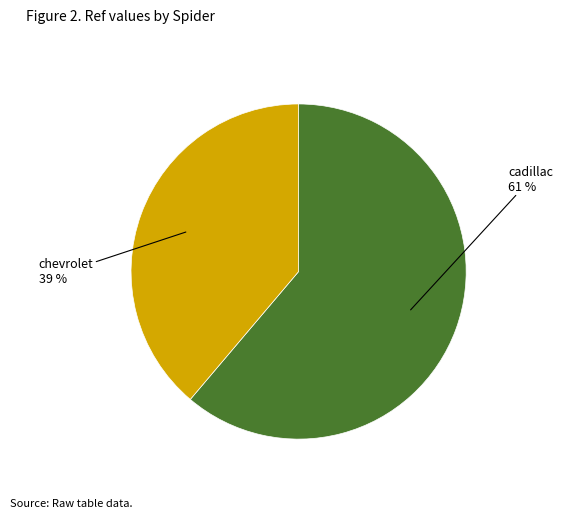

Is there a majority slice in this chart?

Yes